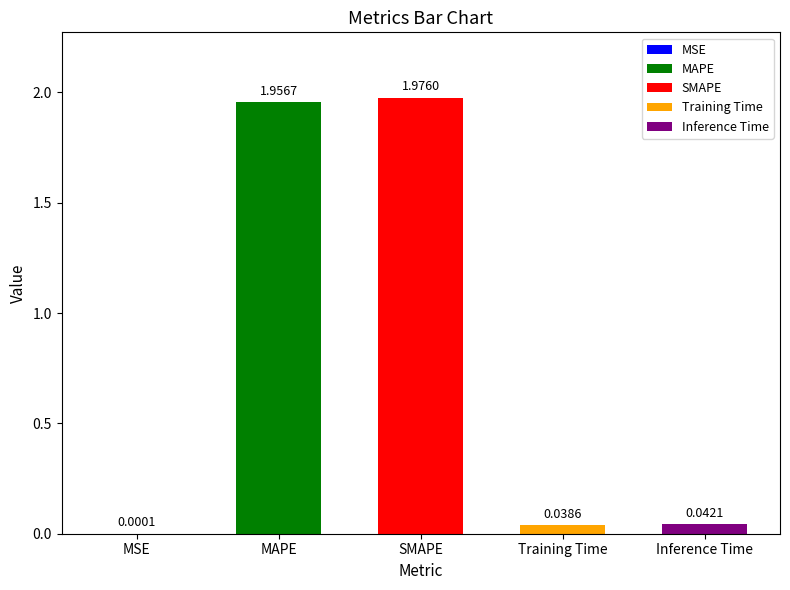

What is the sum of the values at MAPE and SMAPE?

3.9